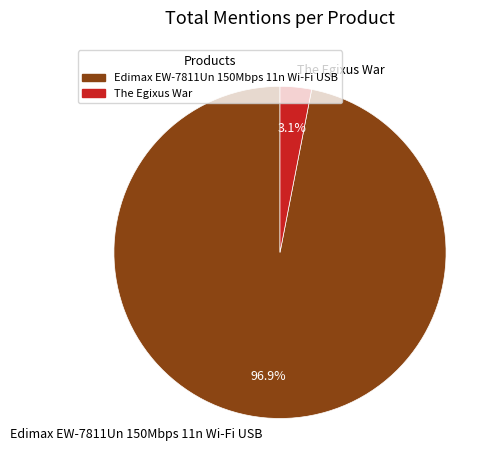

To the nearest percent, what percentage of the pie is Edimax EW-7811Un 150Mbps 11n Wi-Fi USB?

97%